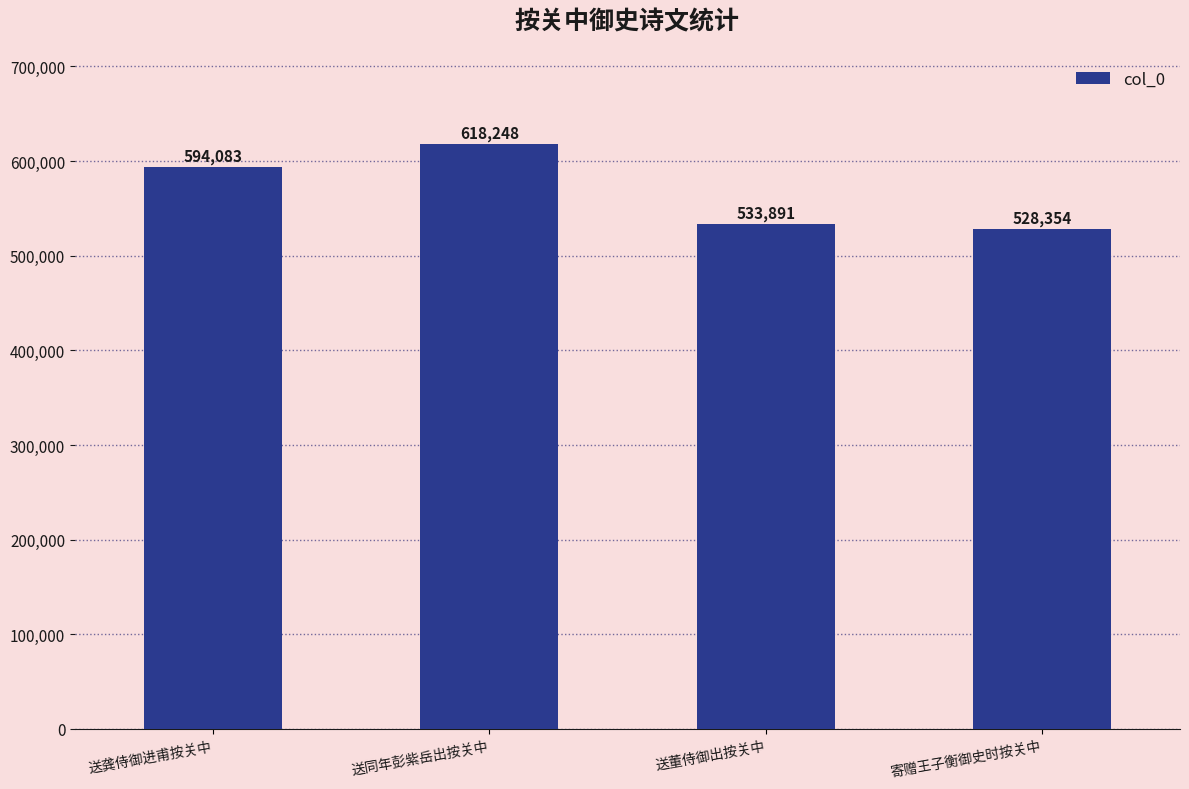

The value at 送同年彭紫岳出按关中 is 1091351. True or false?

False